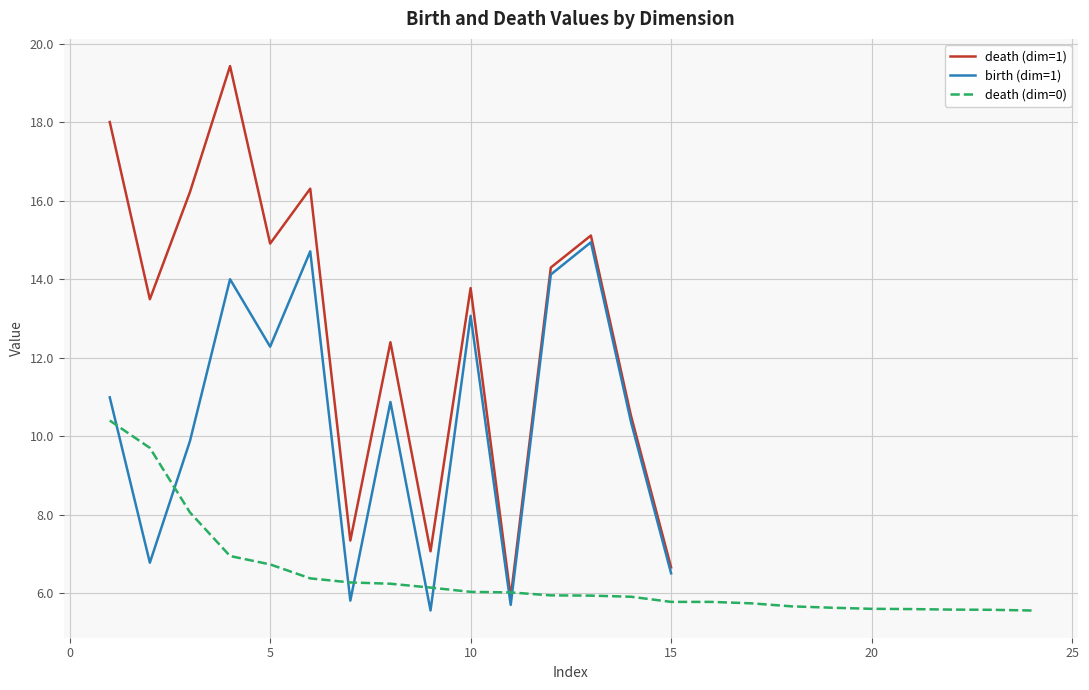

What is the value of the birth point at the 7th from the left?

5.8